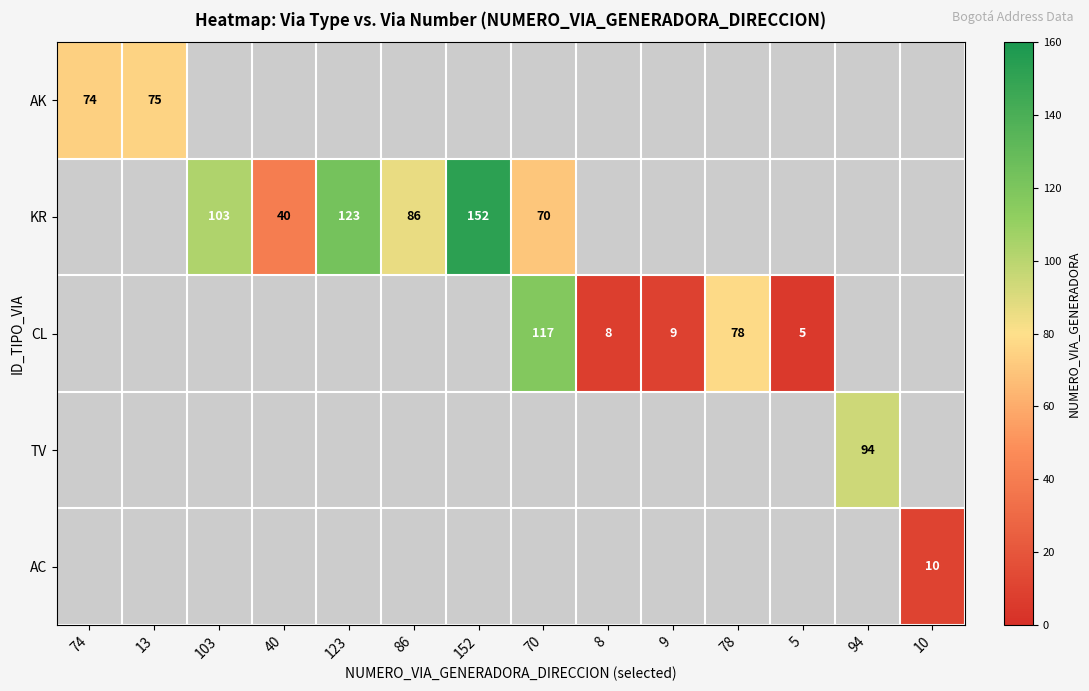

At which label is AK closest to 74?

74